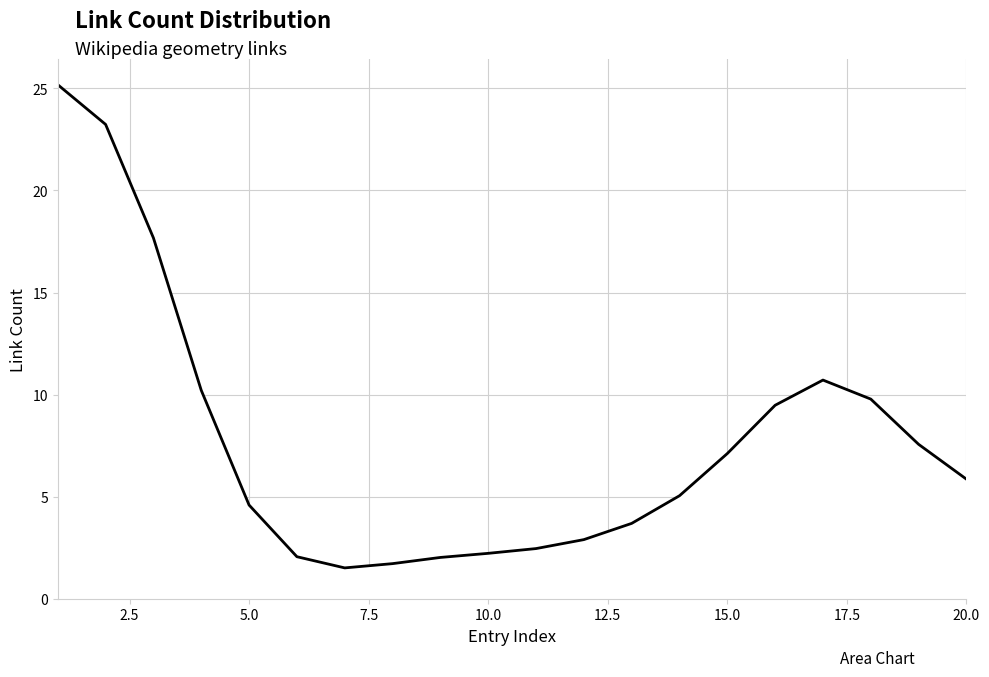

What is the difference between the maximum and minimum values?

23.7